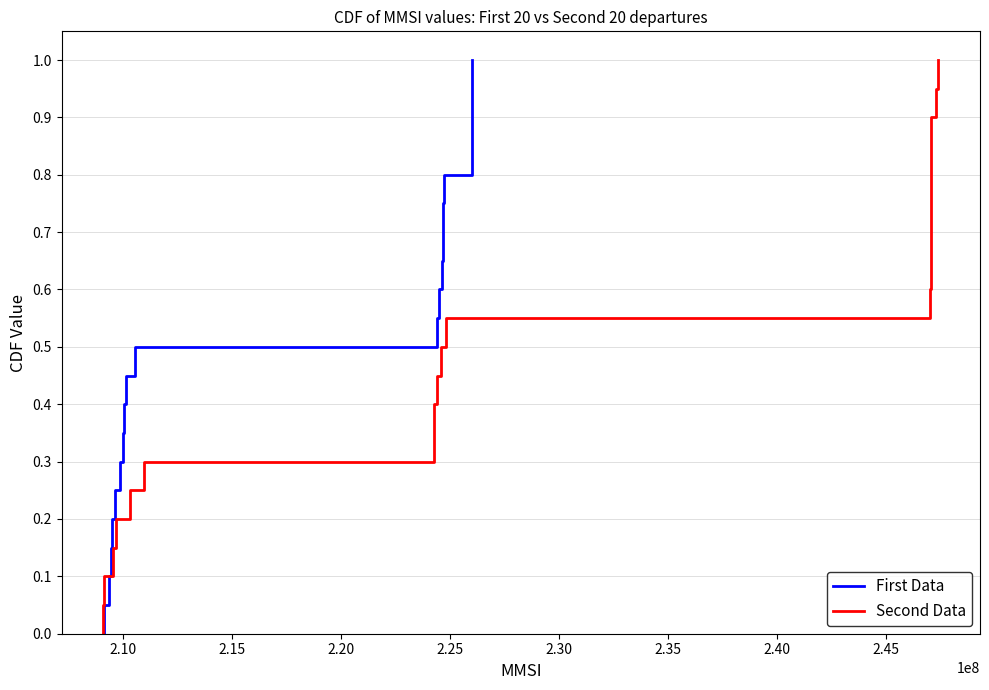

List the series in order of their peak value, lowest first.

First Data, Second Data